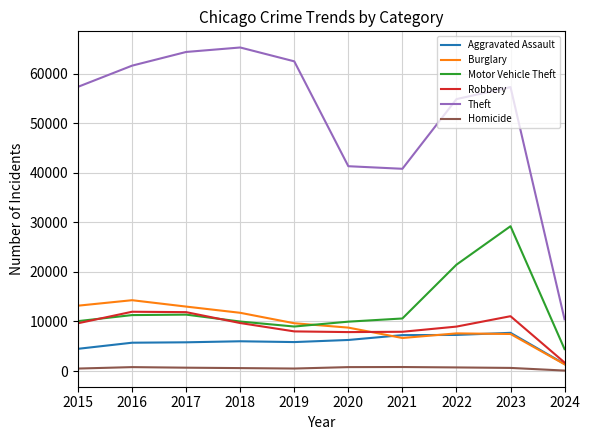

List the series in order of their peak value, lowest first.

Homicide, Aggravated Assault, Robbery, Burglary, Motor Vehicle Theft, Theft